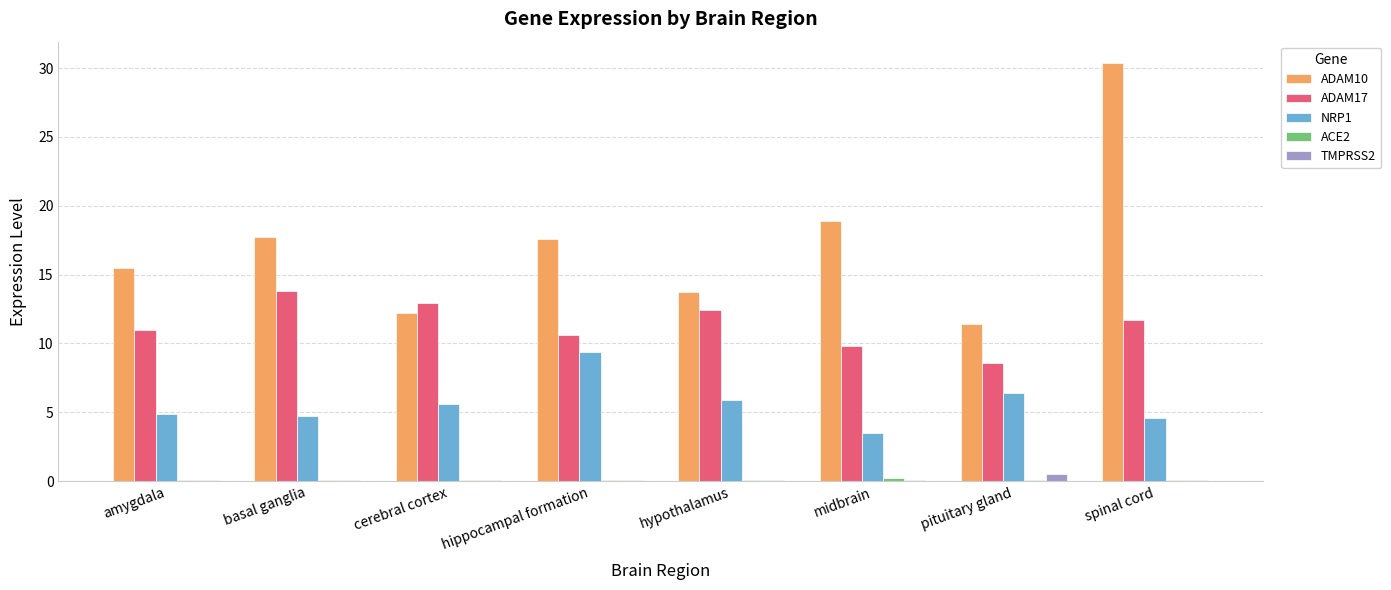

Which series changed the most between hypothalamus and spinal cord?

ADAM10